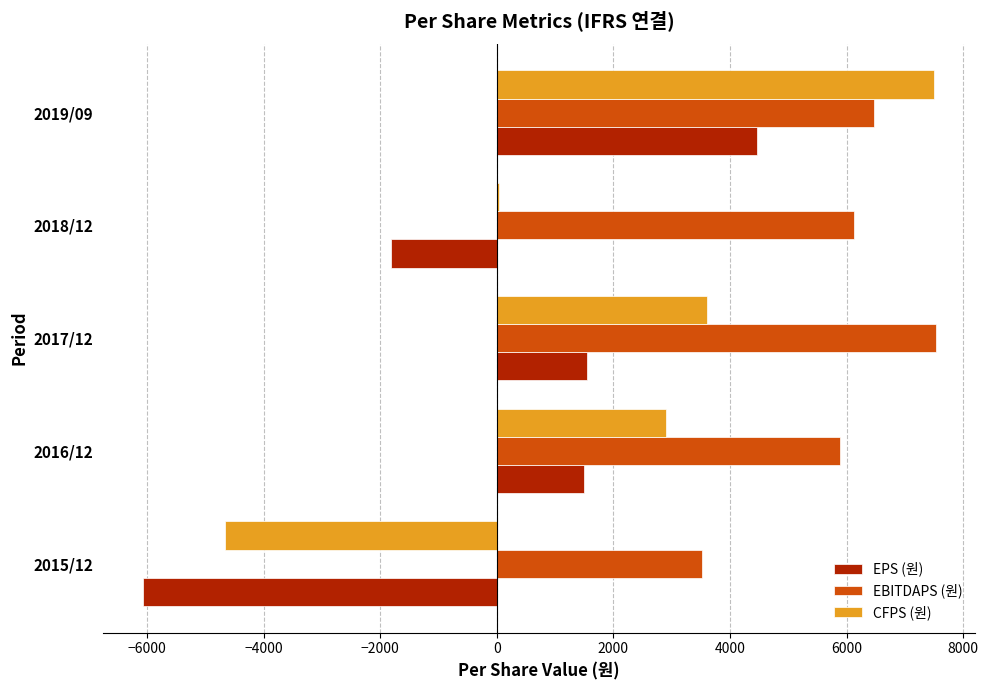

Is the value of CFPS (원) at 2018/12 greater than the value of EPS (원) at 2019/09?

No